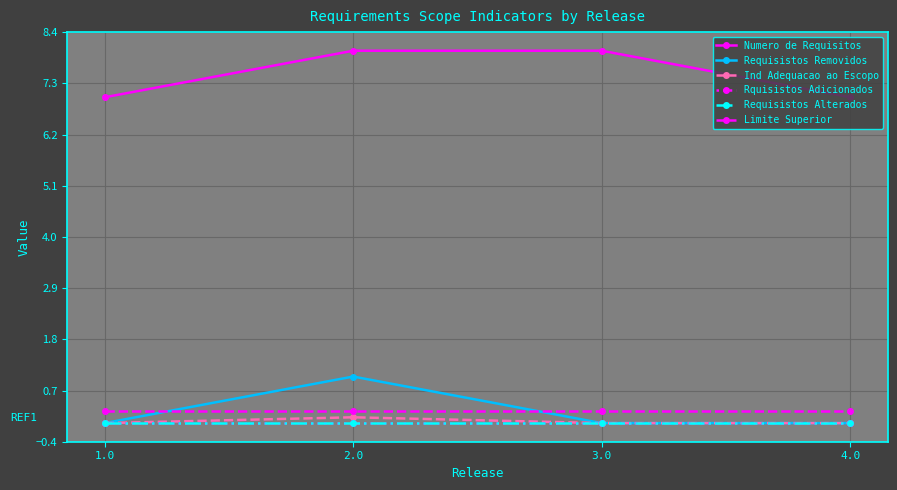

True or false: Numero de Requisitos and Ind Adequacao ao Escopo cross at least once.

False